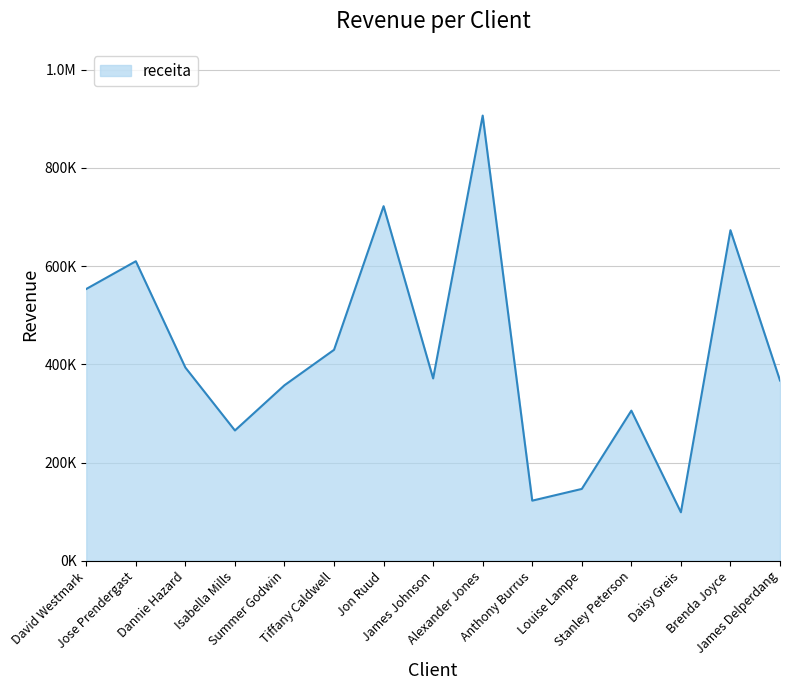

Does the chart have visible grid lines?

Yes